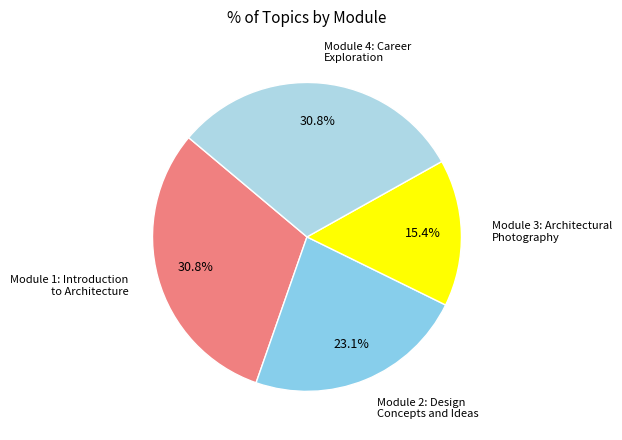

Is Module 3: Architectural Photography the majority of the pie?

No